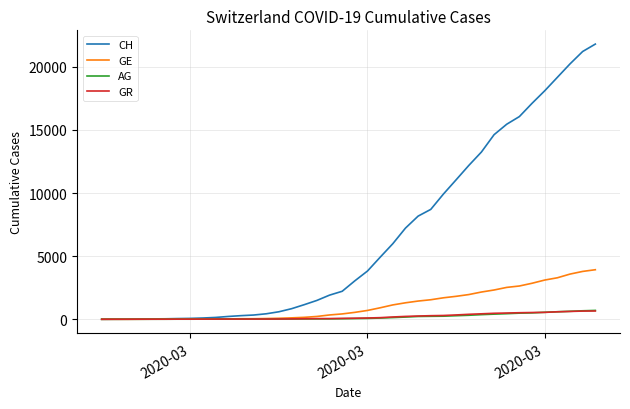

Which series has the largest total across all categories?

CH